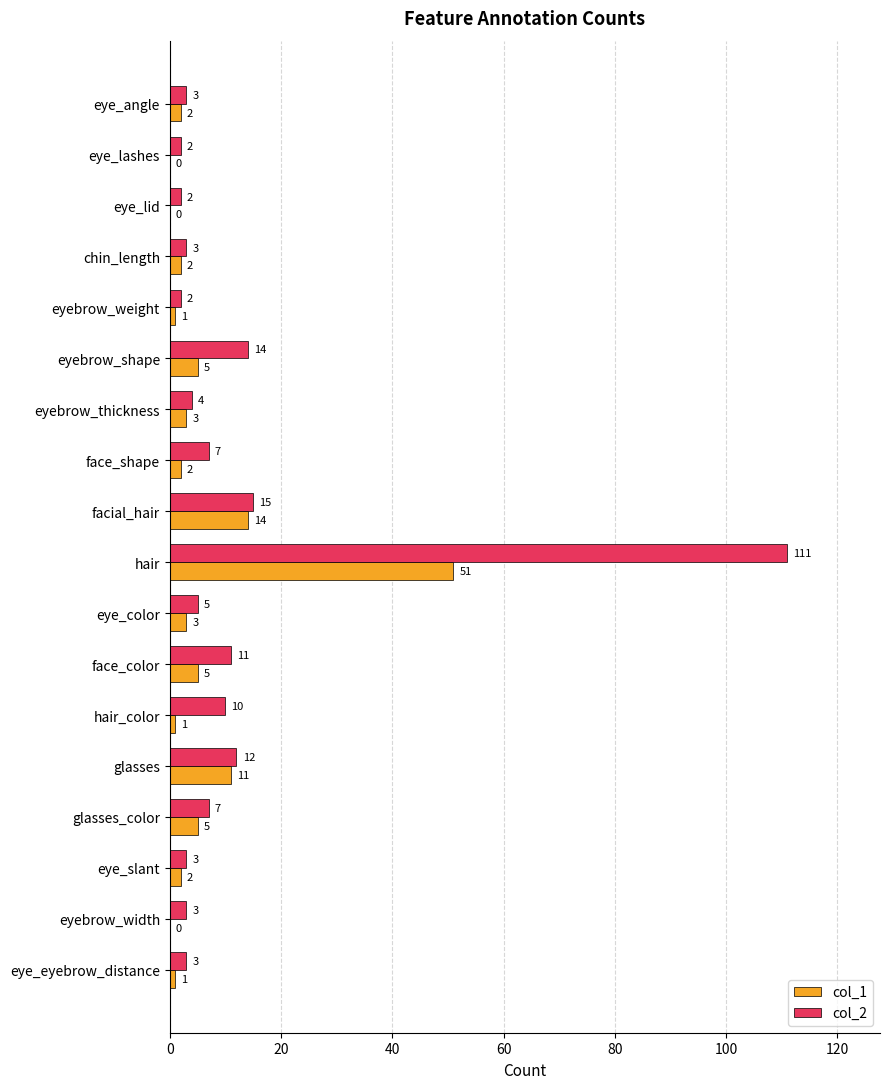

At which category is the sum across all series the highest?

hair